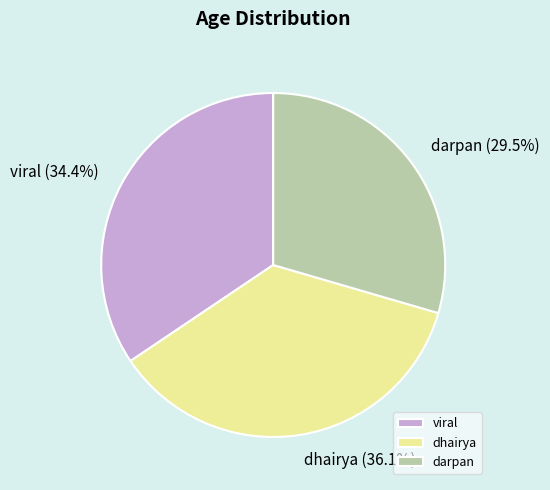

What is the total percentage of dhairya and viral?

70.5%